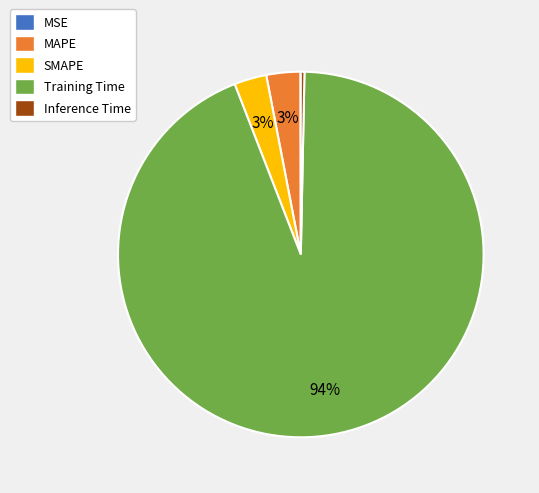

Which category has the biggest portion of the pie?

Training Time